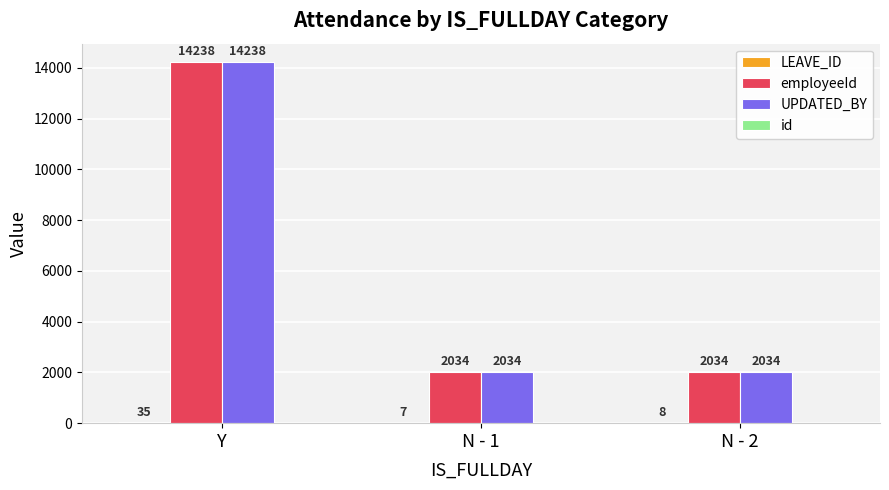

The employeeId series shows 14238 at Y. True or false?

True